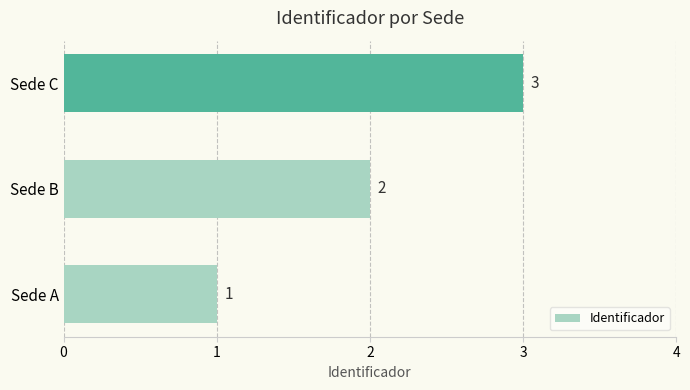

At which label is the value closest to 2?

Sede B